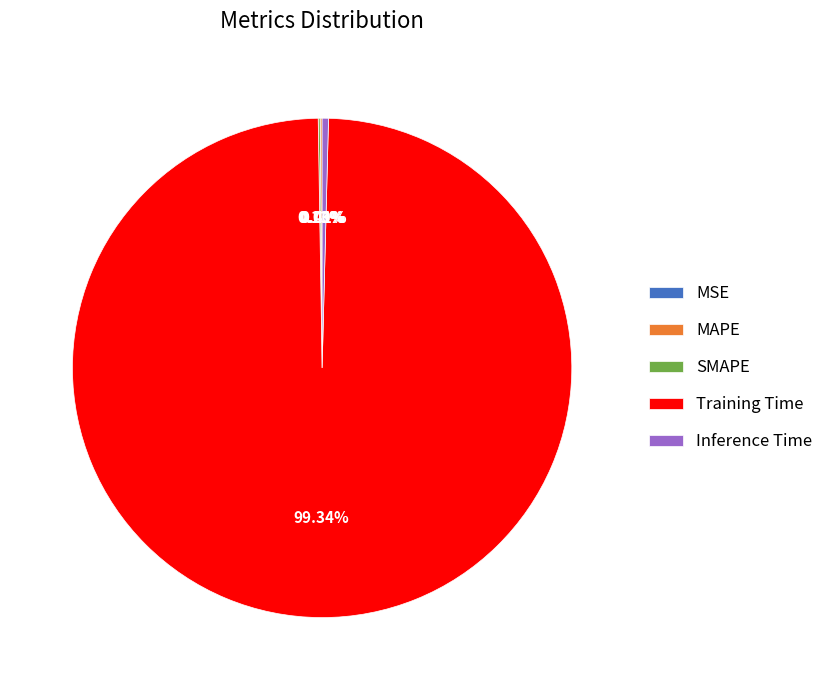

Which slice is the largest?

Training Time